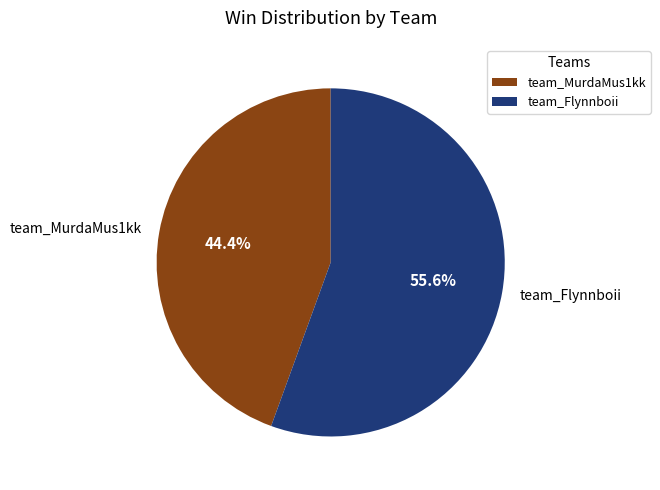

True or false: team_MurdaMus1kk accounts for 30% of the total.

False